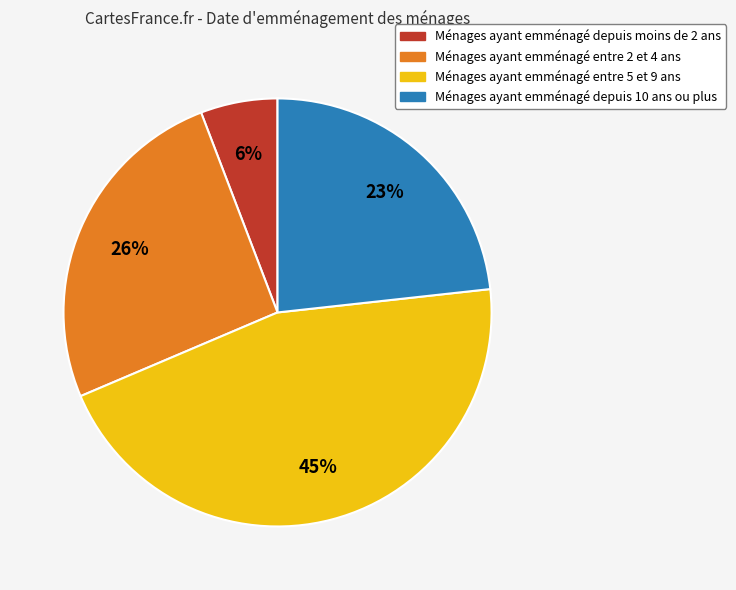

Does Ménages ayant emménagé entre 5 et 9 ans represent more than half of the total?

No